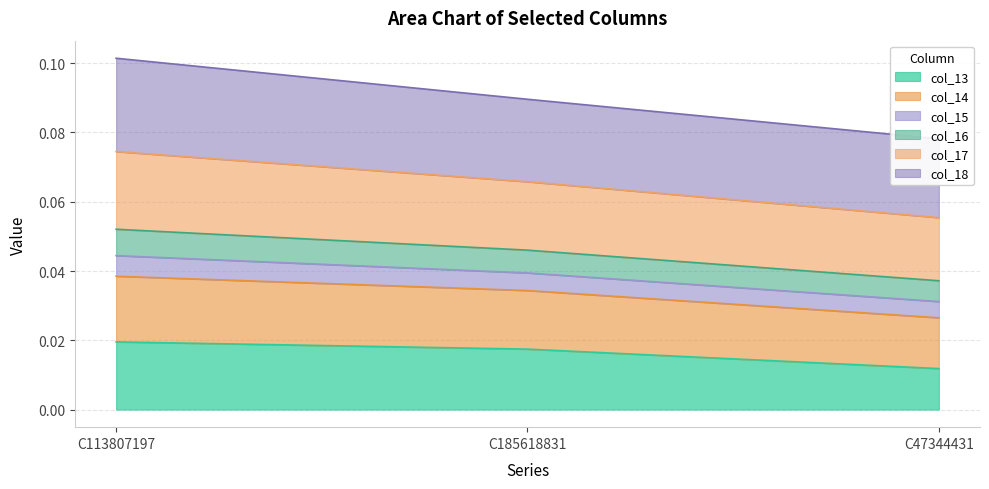

Which category has the lowest value in the col_13 series?

C47344431